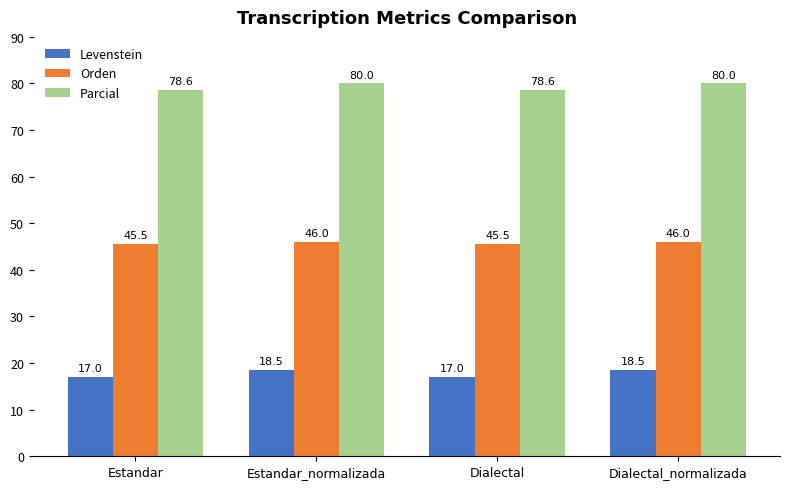

What is the total value across all series at Dialectal?

141.1